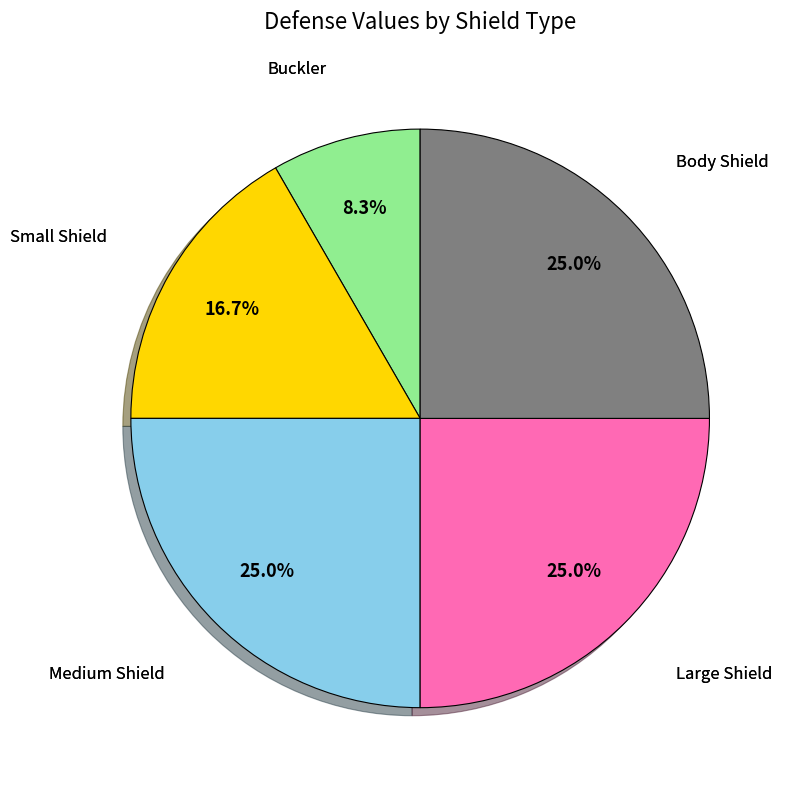

Is there a majority slice in this chart?

No